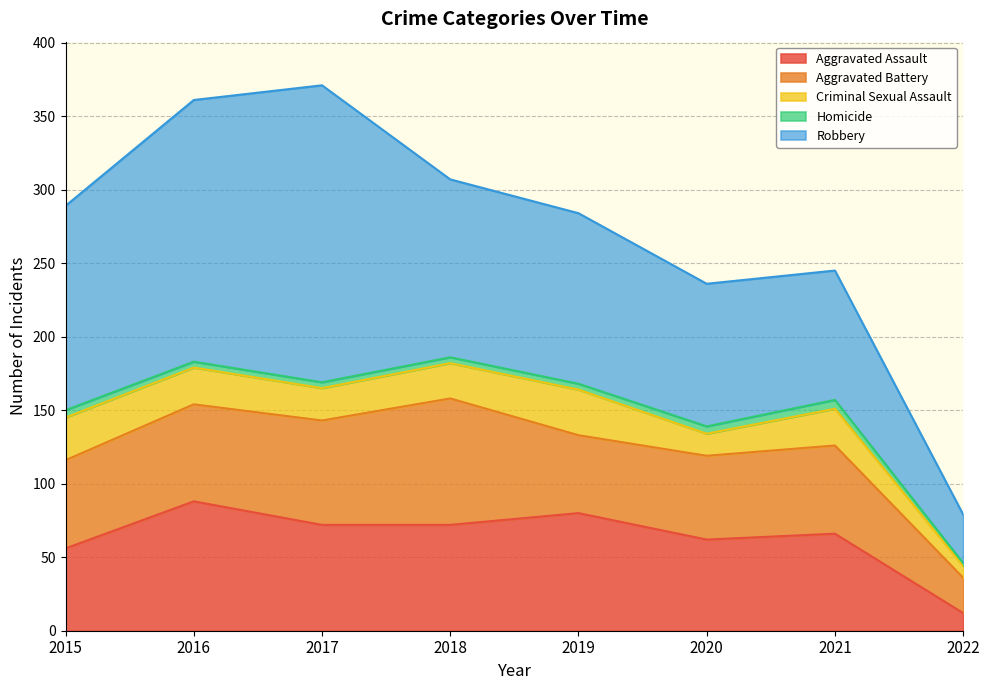

Which series changed the most between 2016 and 2020?

Robbery